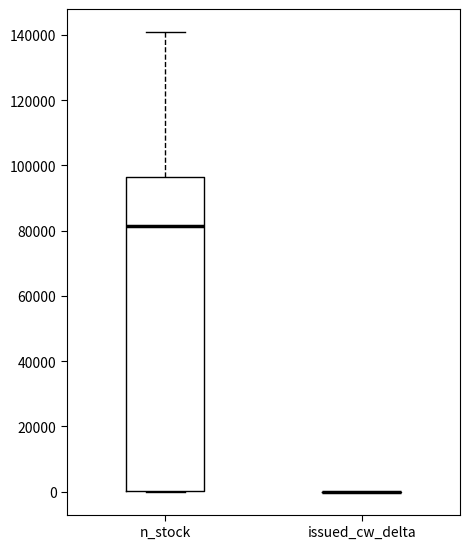

Reading left to right, transcribe this box plot: for each box, give where its median line is, the range the box spans, and where its two whiskers end, as read against the y-axis. The values are not printed on the chart, so give them approximately, as read against the axis.

n_stock: median 82000, box 0 to 96000, whiskers 0 to 140000
issued_cw_delta: box collapsed to a line at 0, whiskers 0 to 0